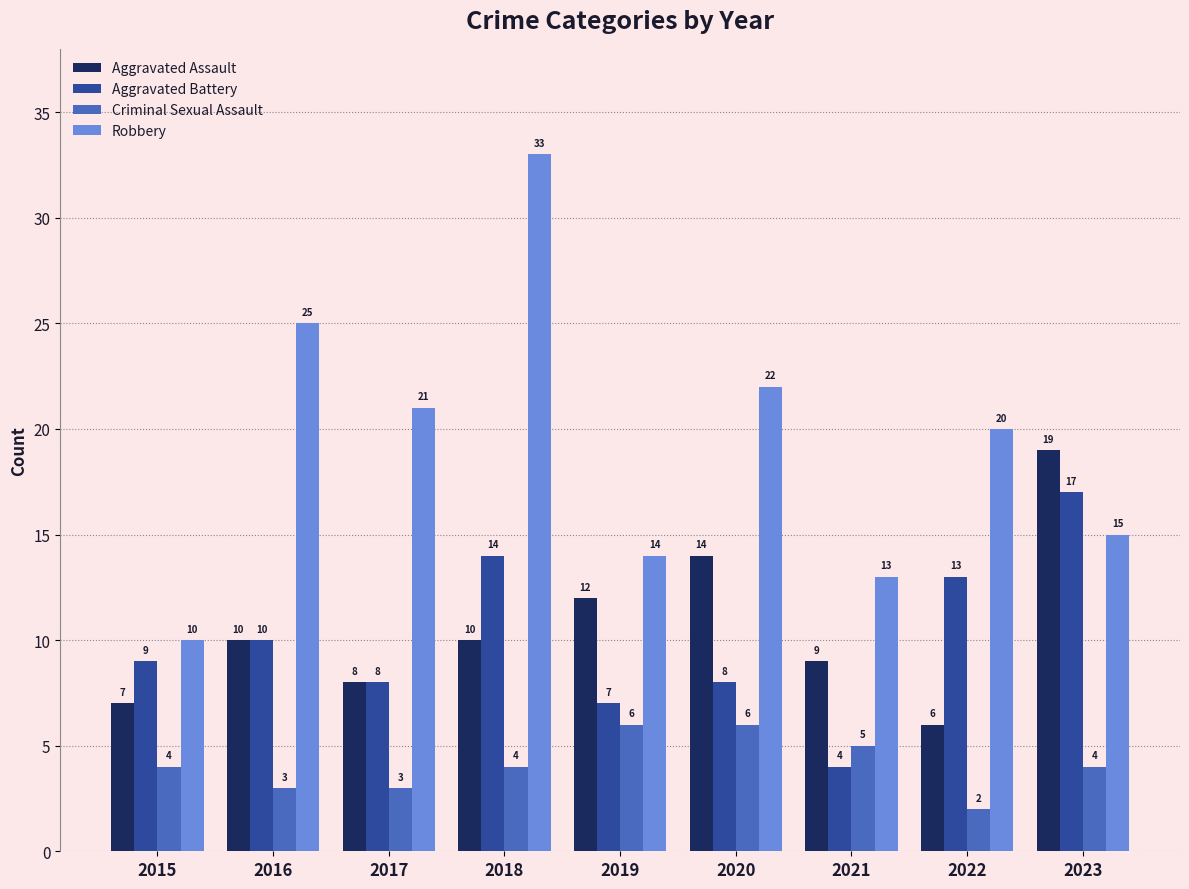

What is the difference between the highest and lowest values at 2017?

18